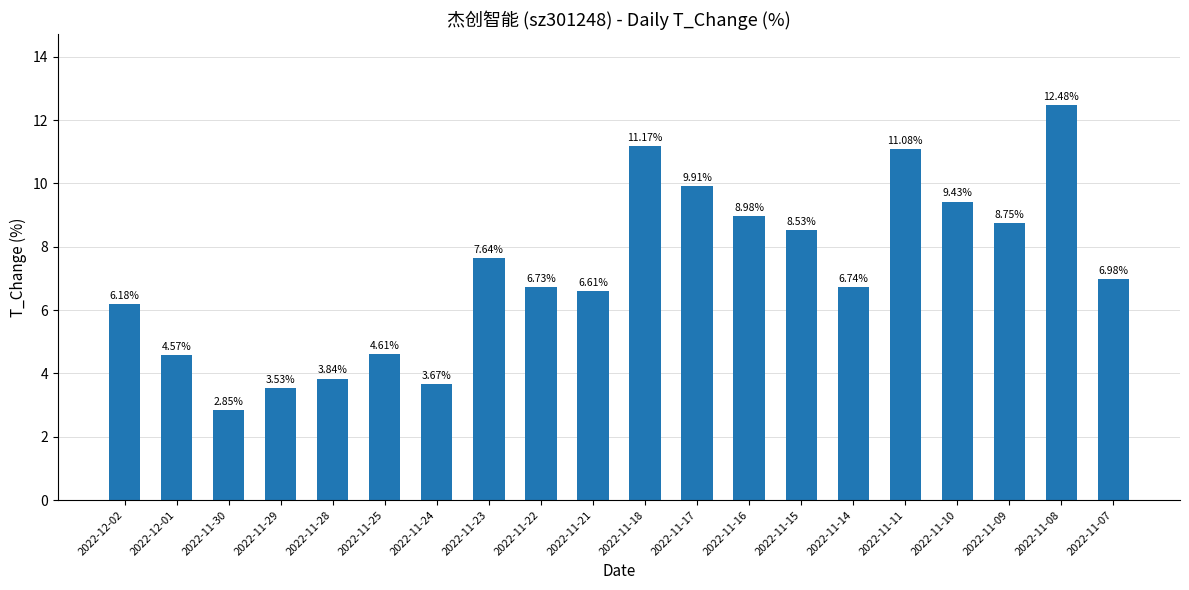

What is the change in value from 2022-11-23 to 2022-11-17?

+2.3